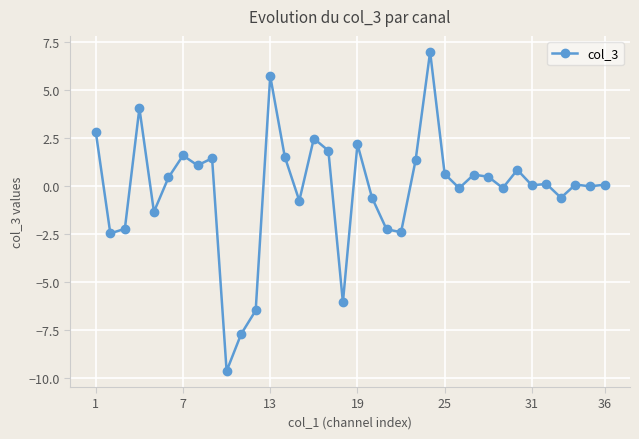

What is the sum of all values?

-6.4